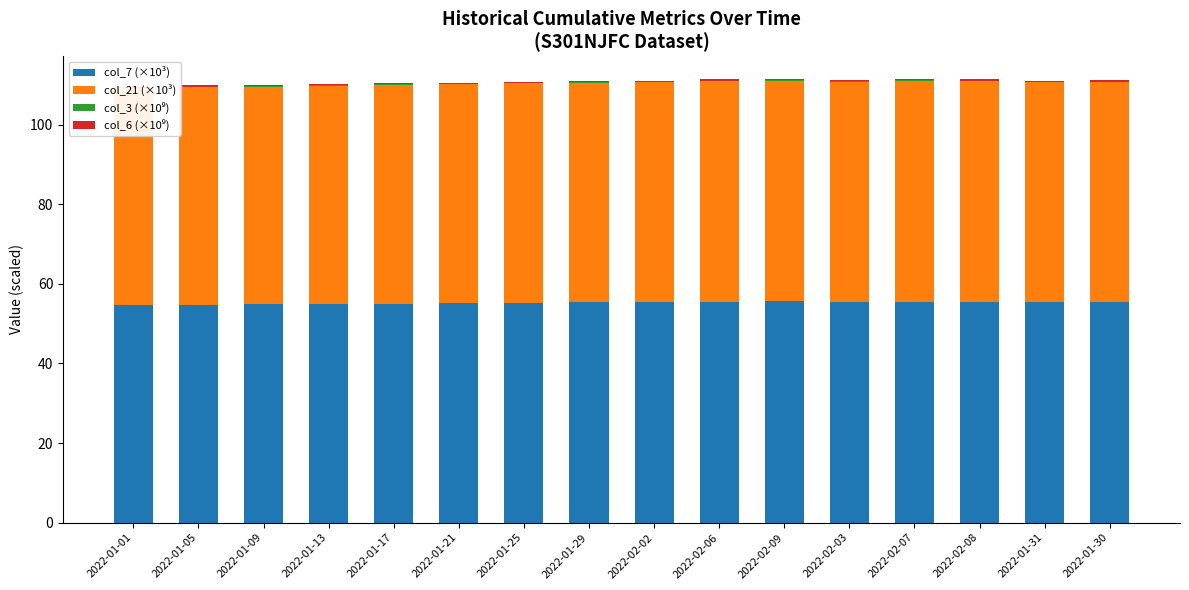

Which series has the widest spread of values?

col_7 (×10³)